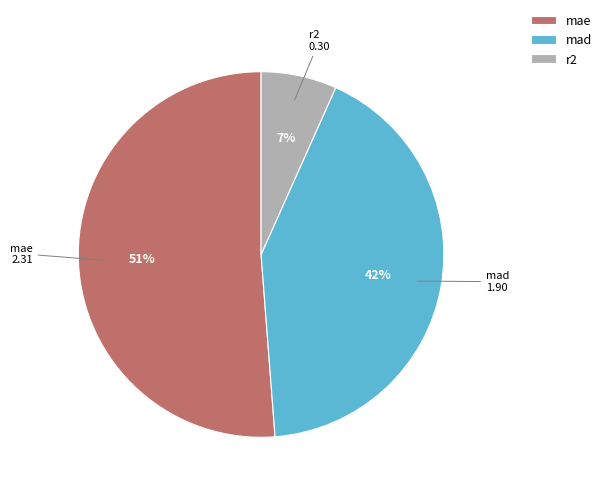

To the nearest percent, what is the average slice percentage?

33%